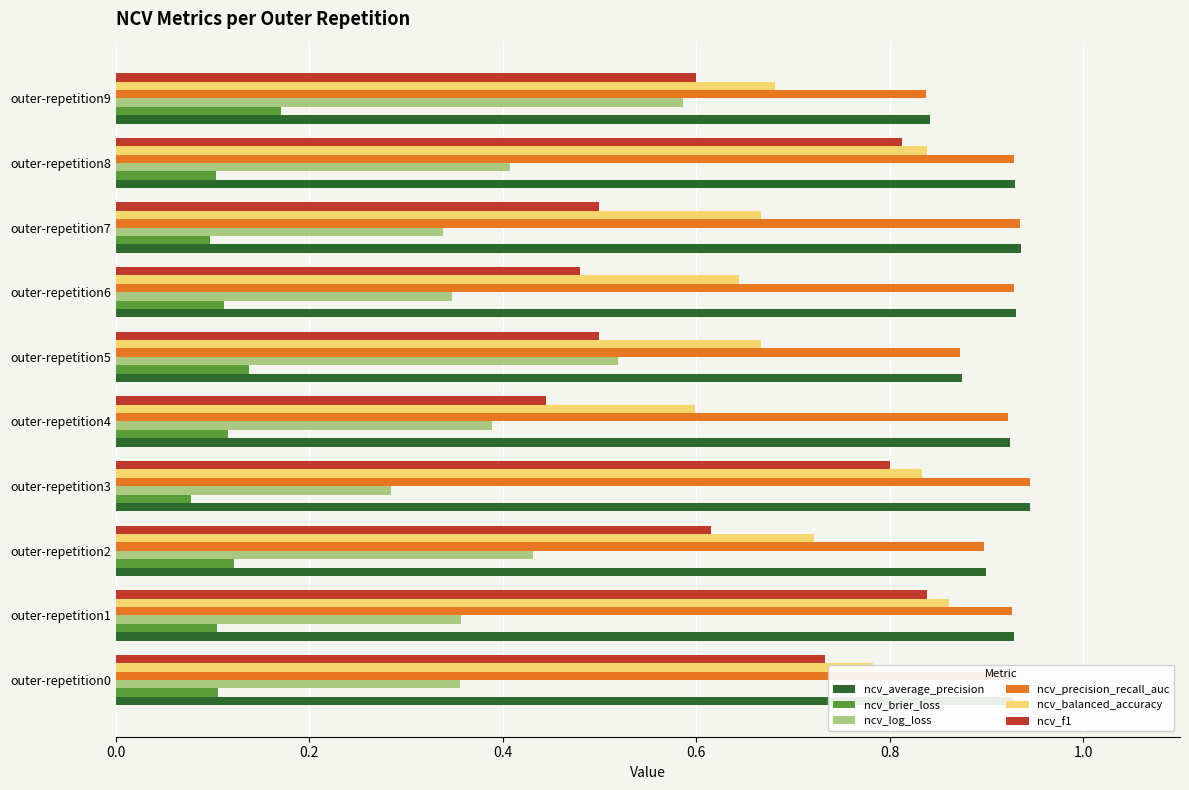

The value of ncv_average_precision at outer-repetition1 is 0.9. True or false?

True